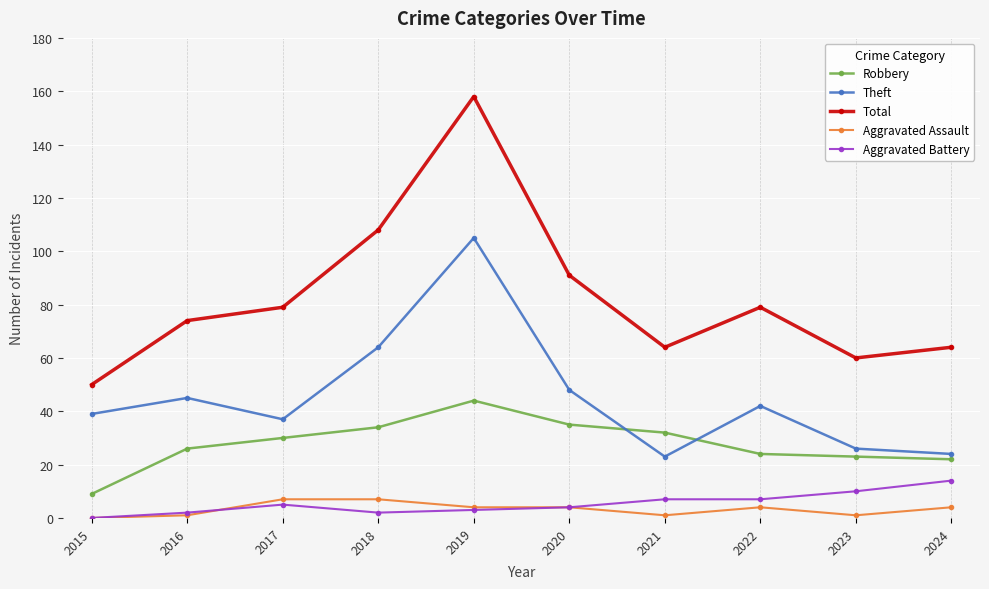

Is this an area chart (filled region under the line)?

No